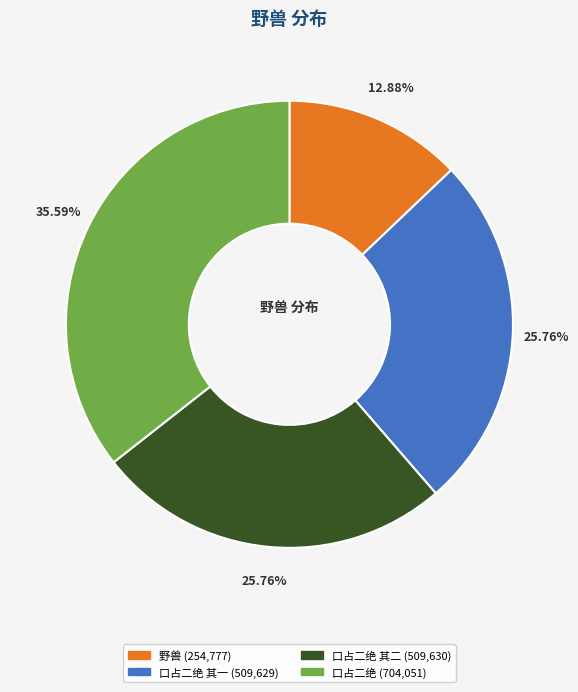

Does any single category account for the majority?

No